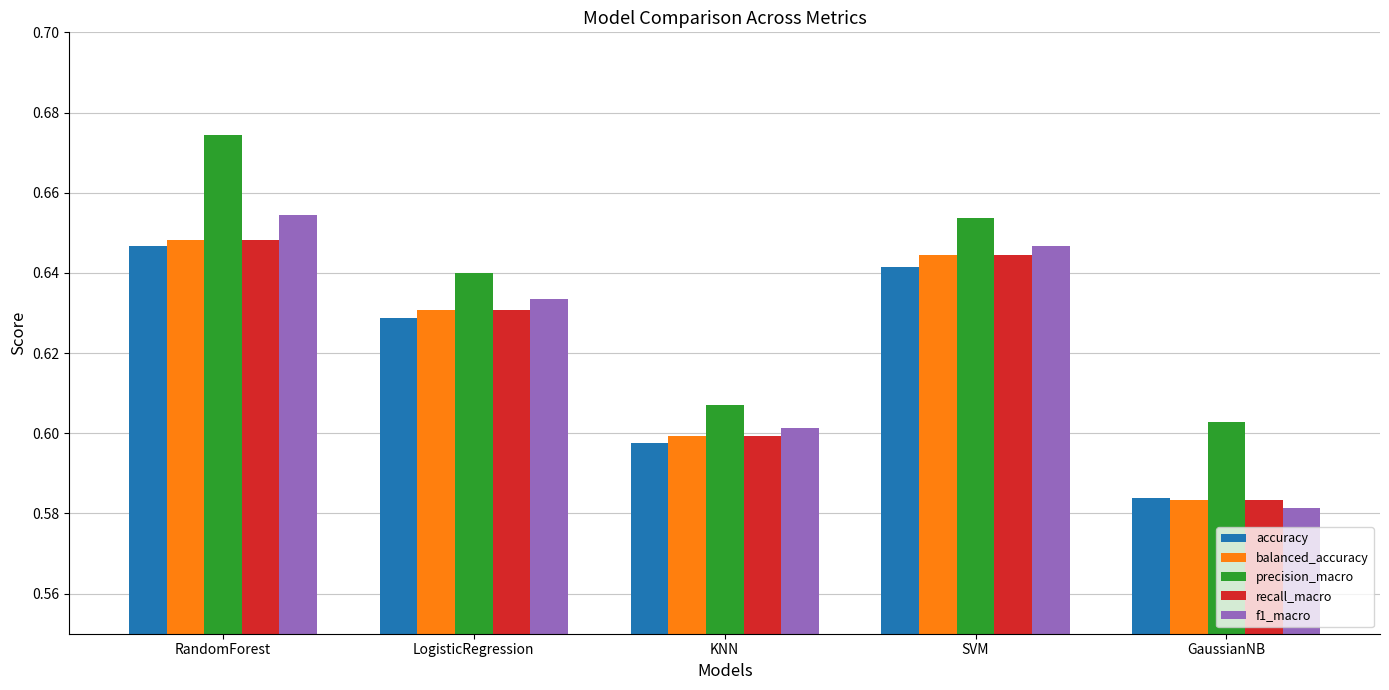

Which category has the lowest value across all series?

GaussianNB